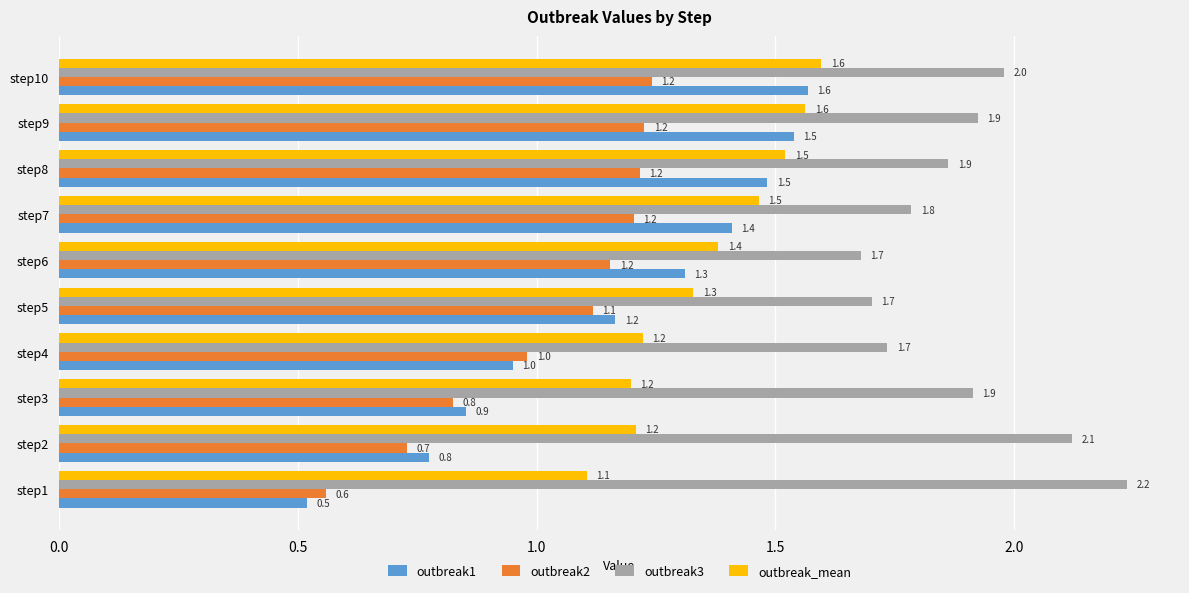

Where is outbreak2 nearest to the value 0?

step1